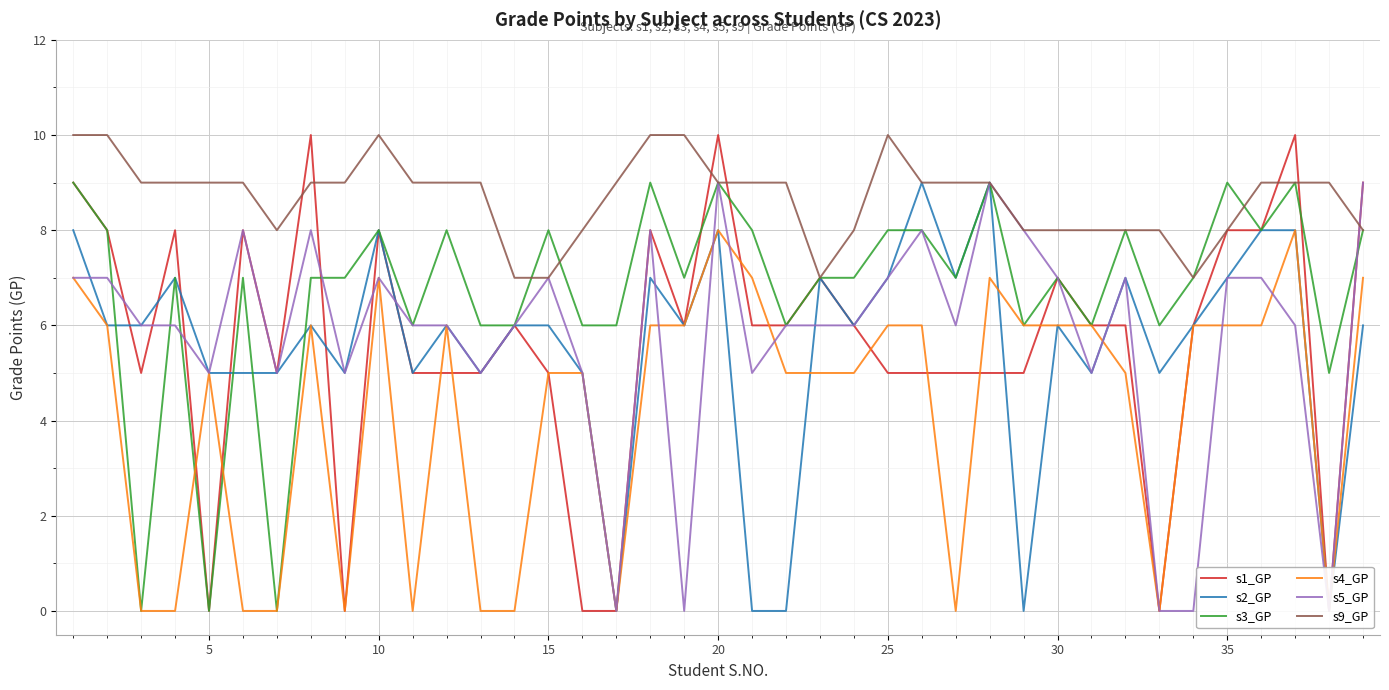

Which series ends up on top after the final intersection of s4_GP and s1_GP?

s1_GP